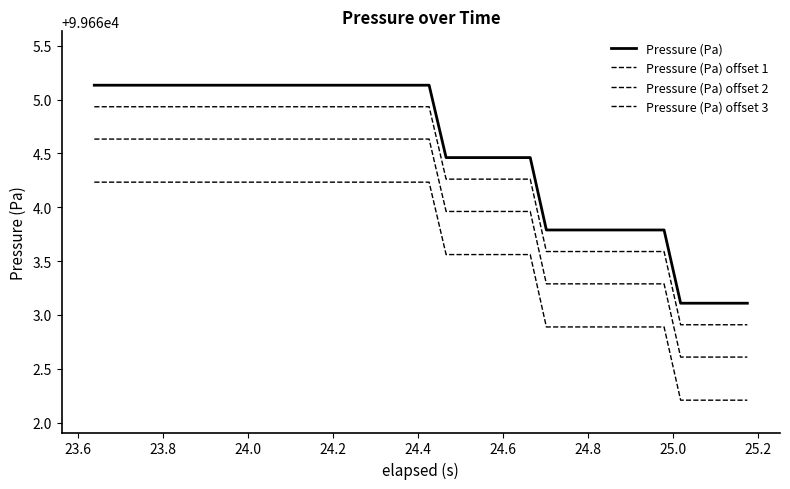

Is this an area chart (filled region under the line)?

No